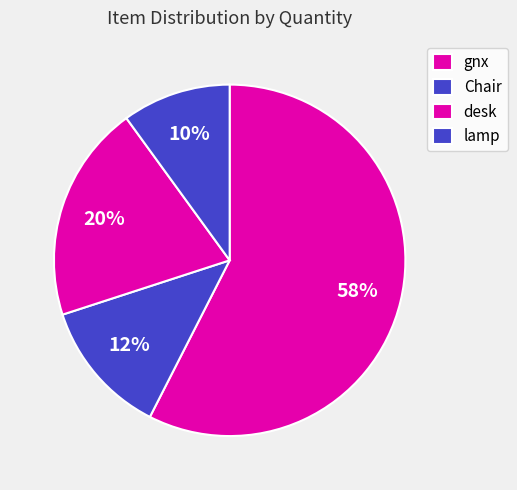

Count the number of slices in the pie.

4